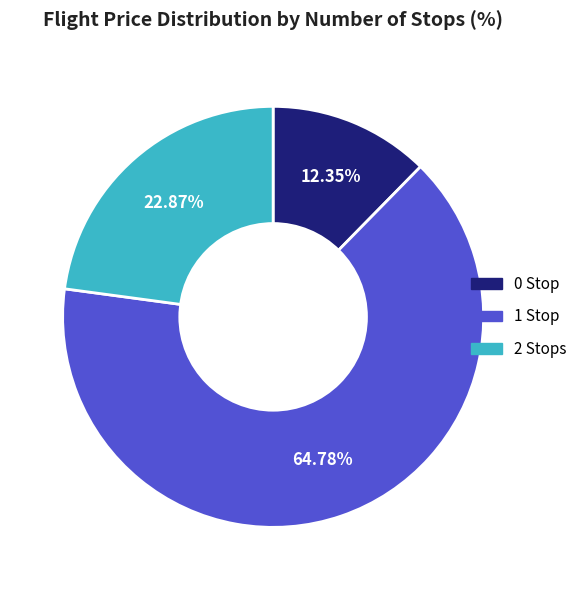

Is there a majority slice in this chart?

Yes